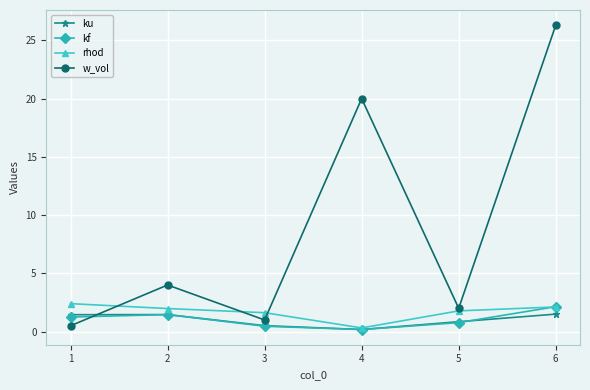

Where is the first local minimum for w_vol?

3